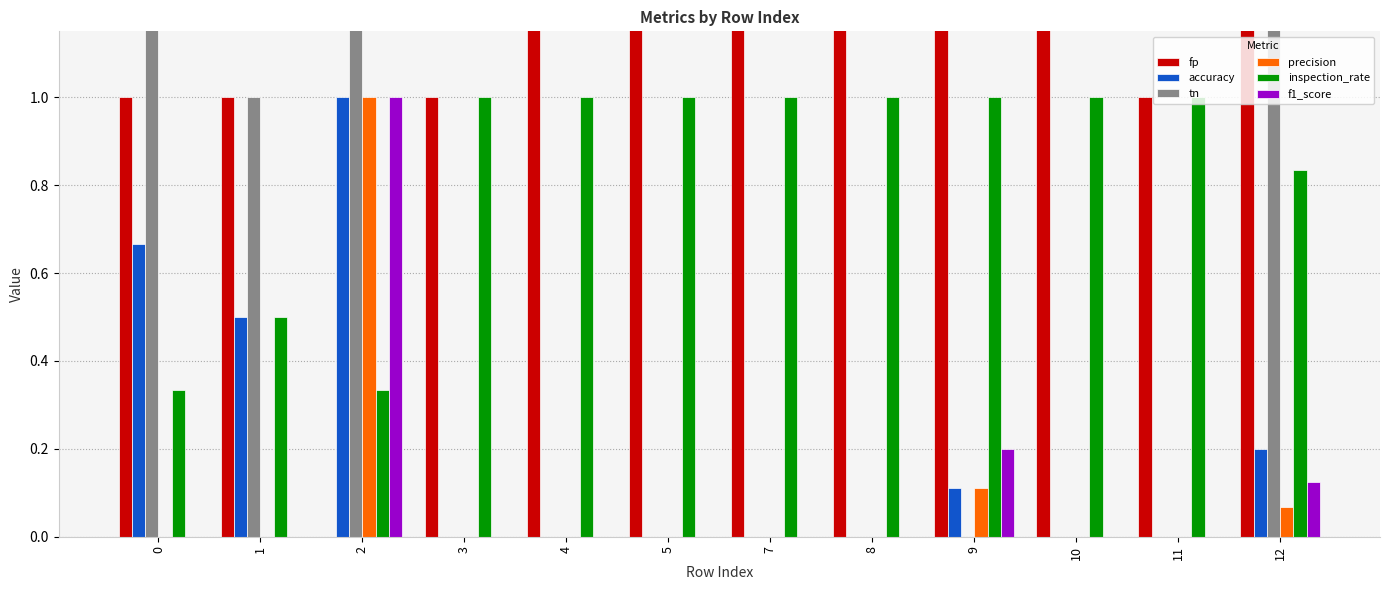

How many bars are there in total?

72